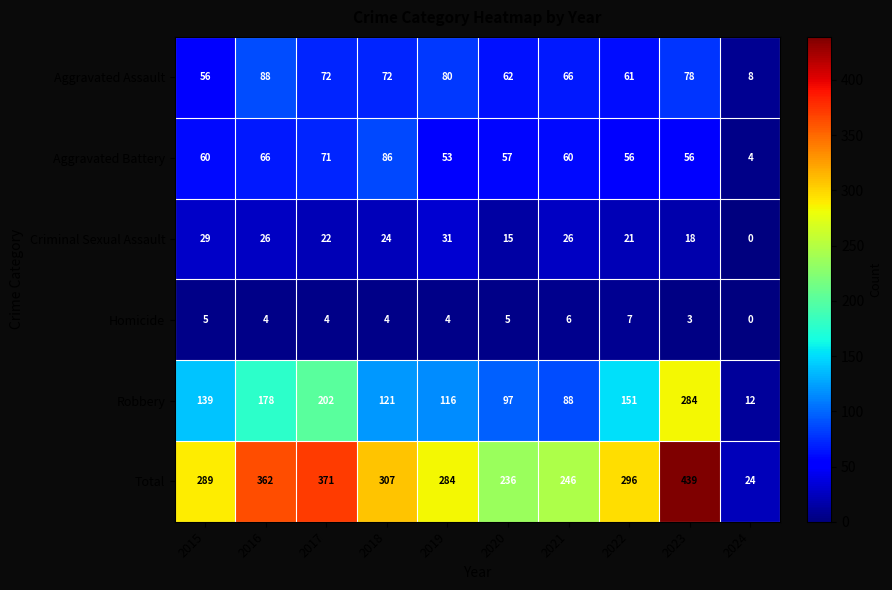

At how many categories does at least one series exceed 45?

9